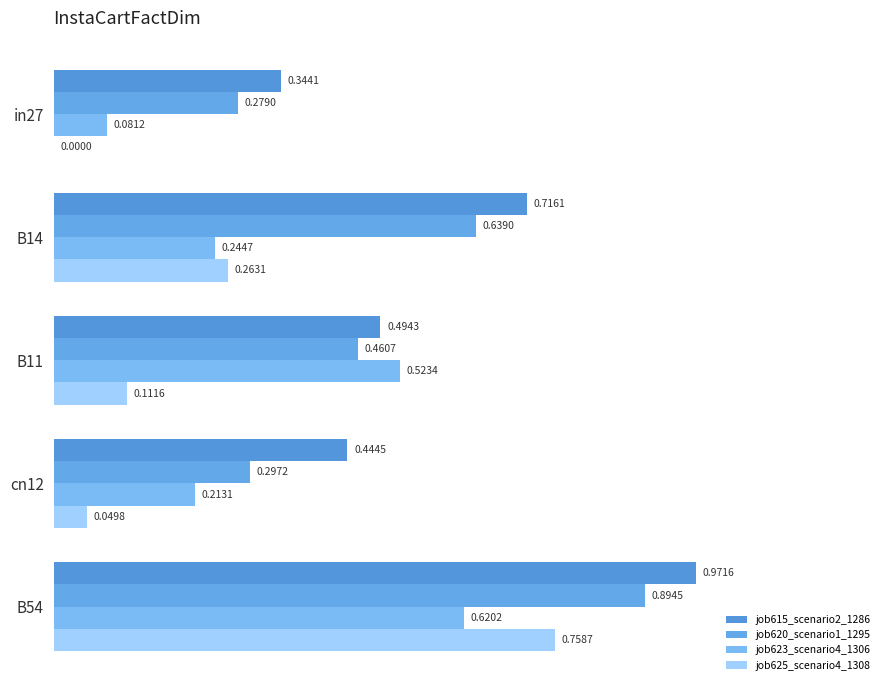

Count the number of categories in the chart.

5